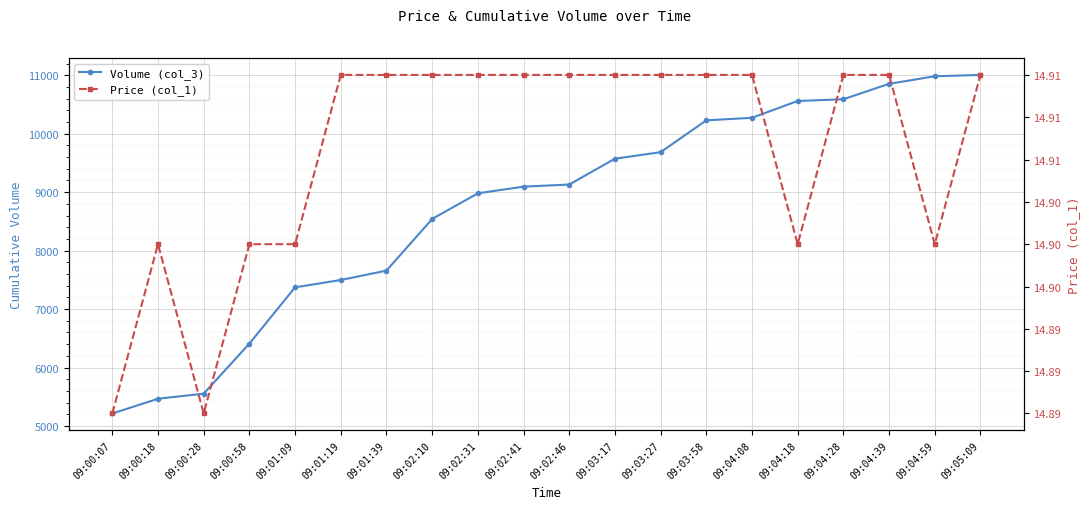

What is the label of the 9th point from the left?

09:02:31